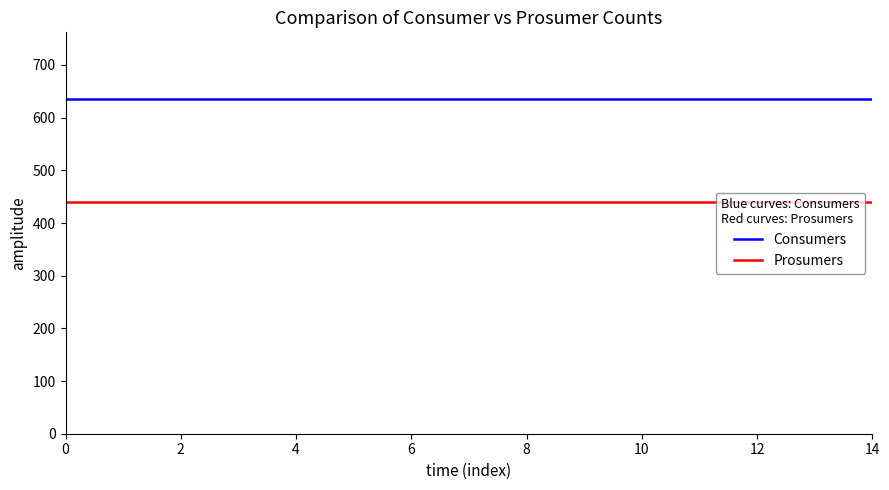

What are all the series names shown in the legend?

Consumers, Prosumers